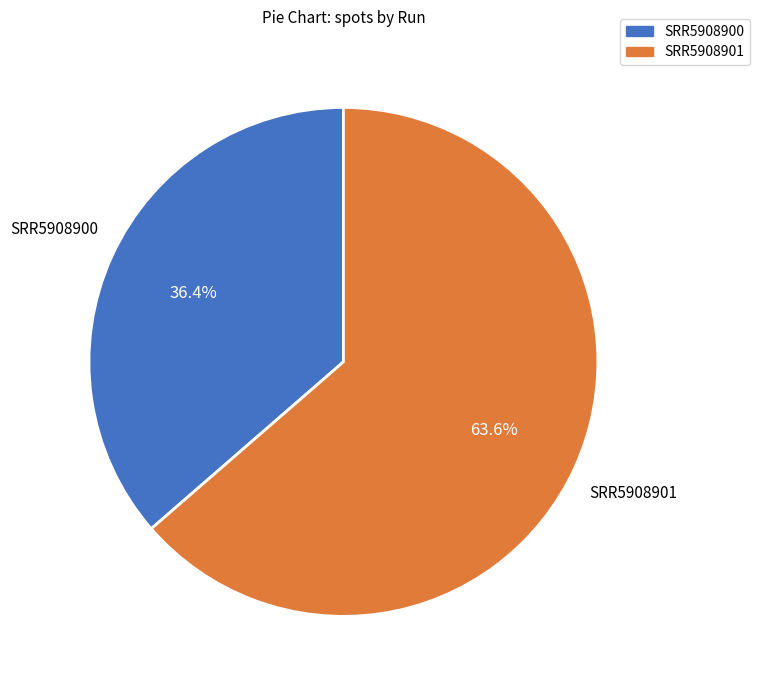

Which category has the biggest portion of the pie?

SRR5908901